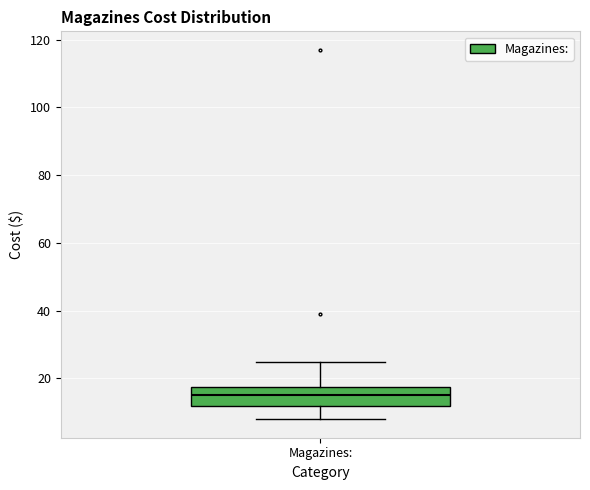

Where does the upper whisker of the box for Magazines: end on the y-axis? The values are not printed on the chart, so give them approximately, as read against the axis.

24